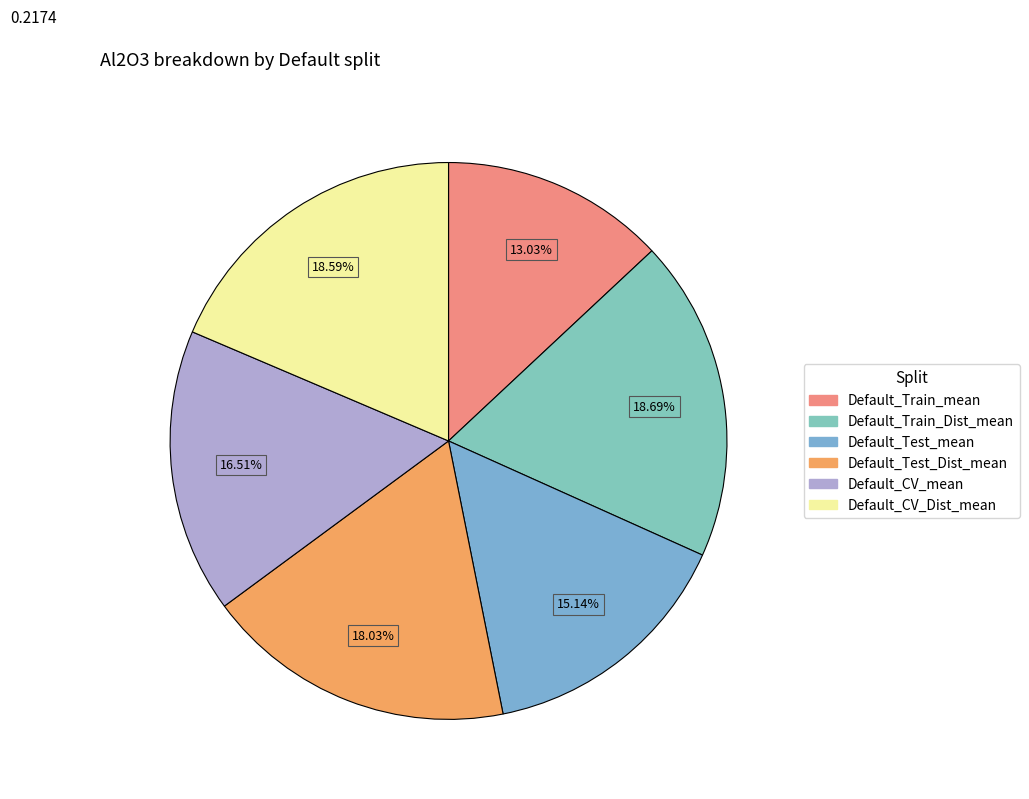

How many slices are in this pie chart?

6